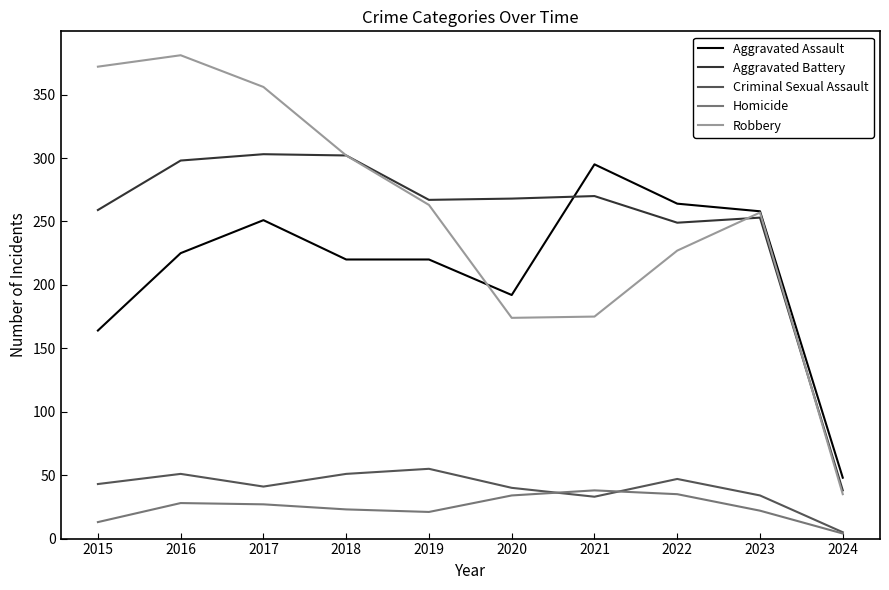

True or false: Aggravated Battery has more than 0 points higher than both neighbors.

True